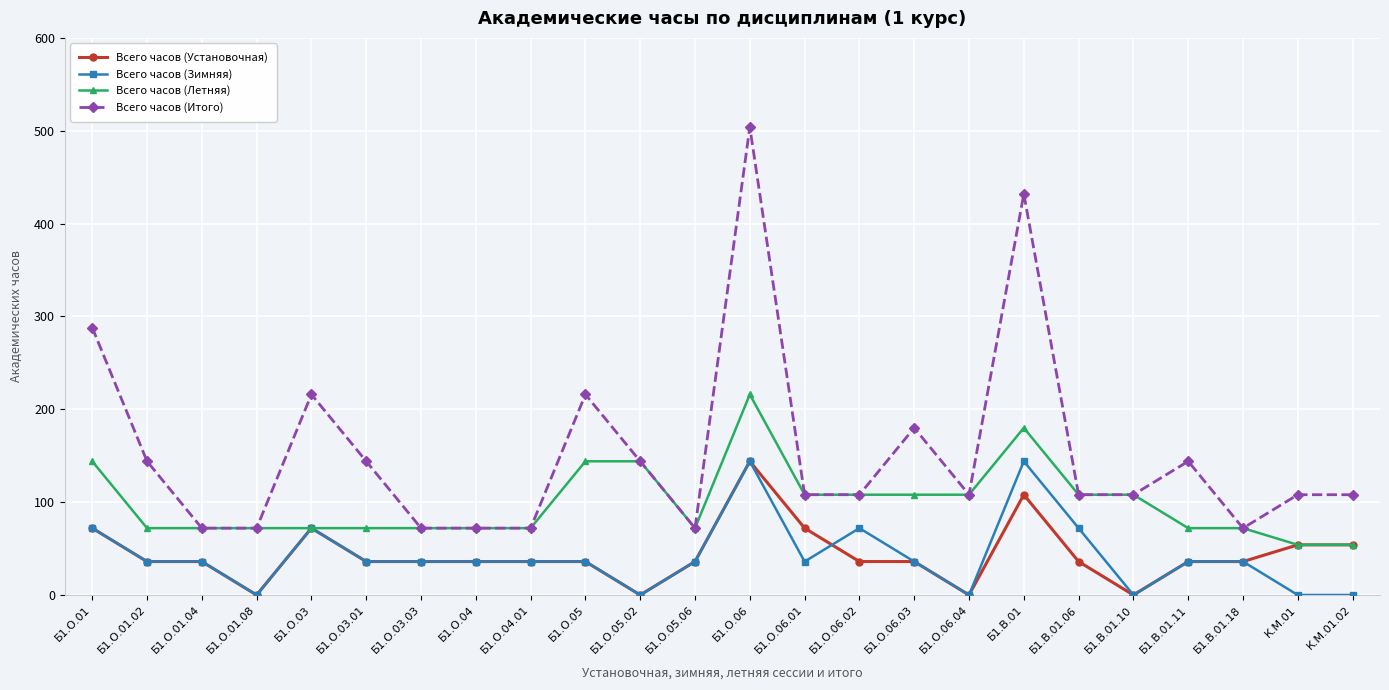

At Б1.В.01, list the series in order from smallest to largest.

Всего часов (Установочная), Всего часов (Зимняя), Всего часов (Летняя), Всего часов (Итого)